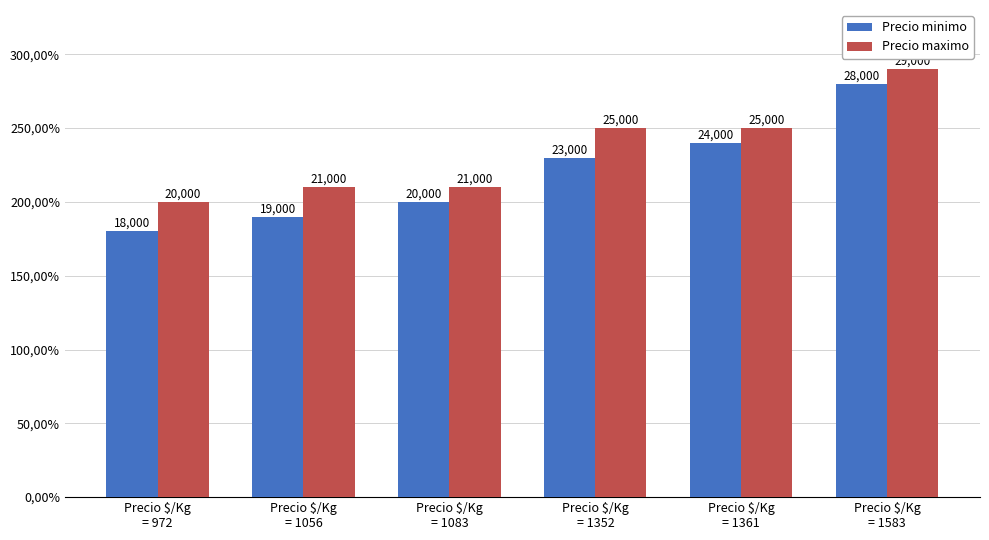

List the series in order of their overall mean, highest first.

Precio maximo, Precio minimo